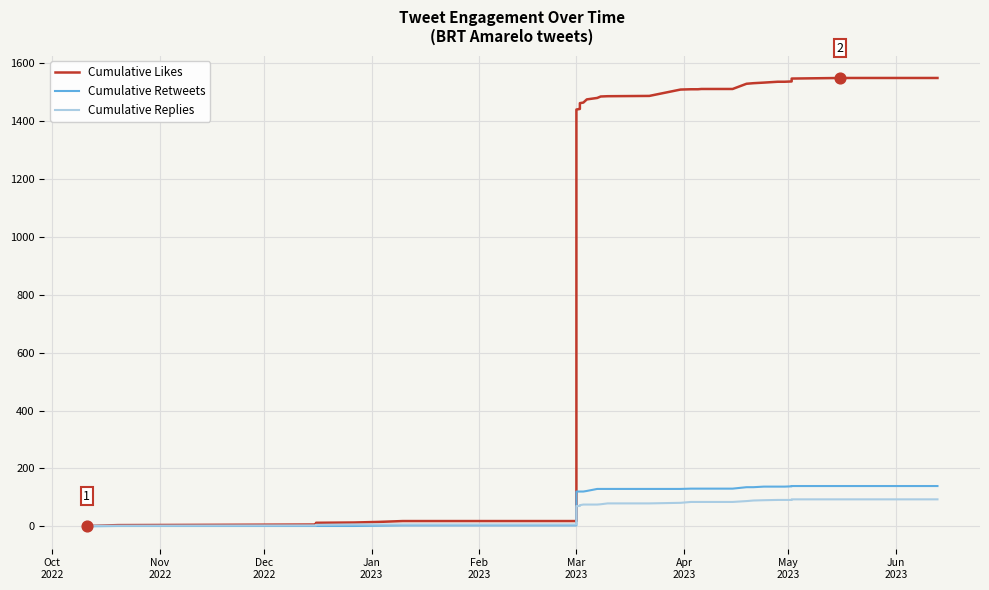

At how many categories does at least one series exceed 1351?

26